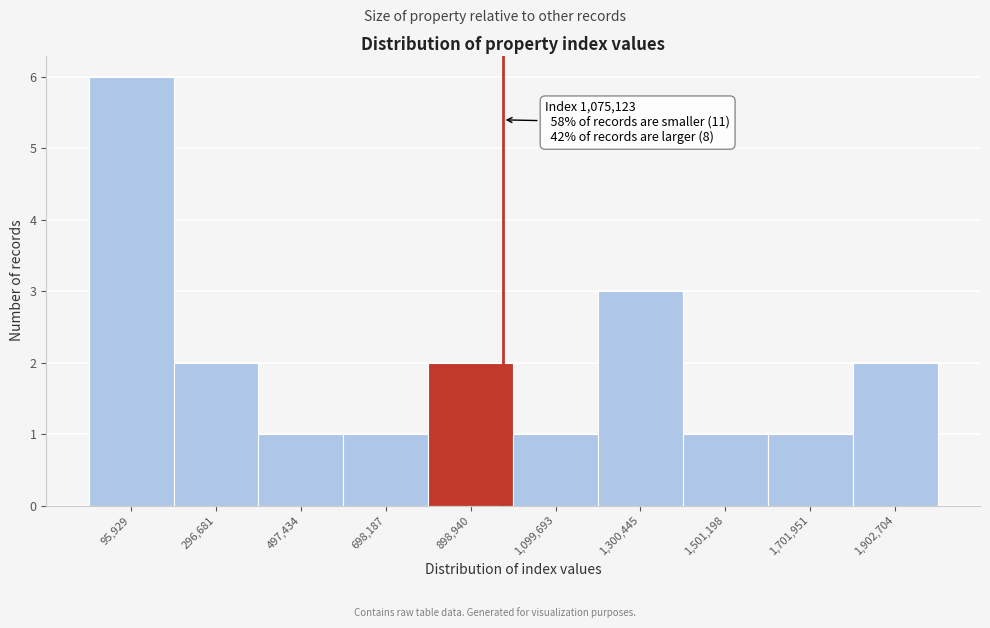

Reading left to right, extract all data points from this chart.

95,929=6	296,681=2	497,434=1	698,187=1	898,940=2	1,099,693=1	1,300,445=3	1,501,198=1	1,701,951=1	1,902,704=2